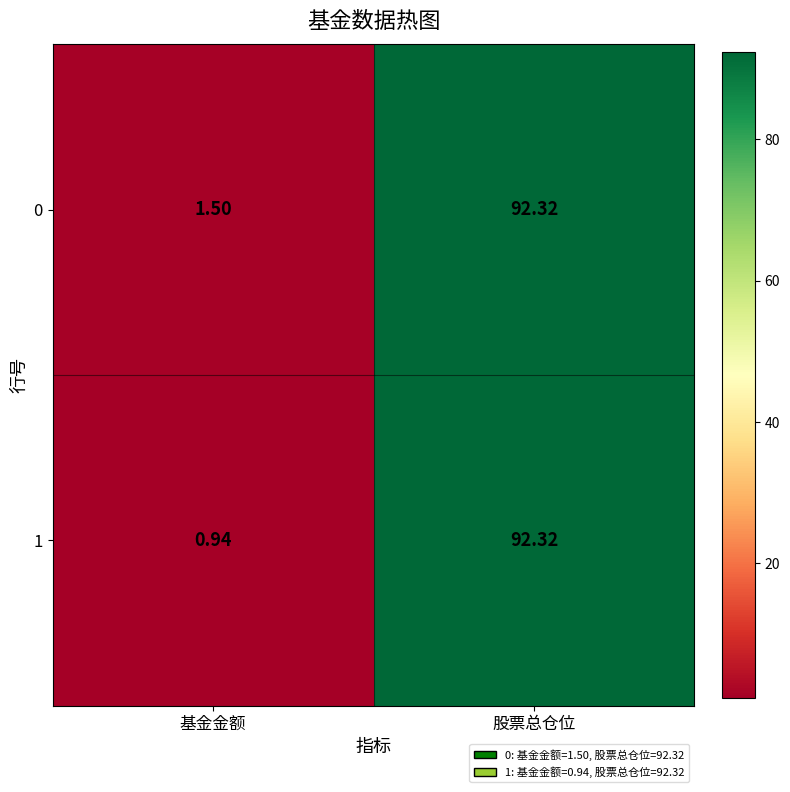

Which series has the largest total across all categories?

0